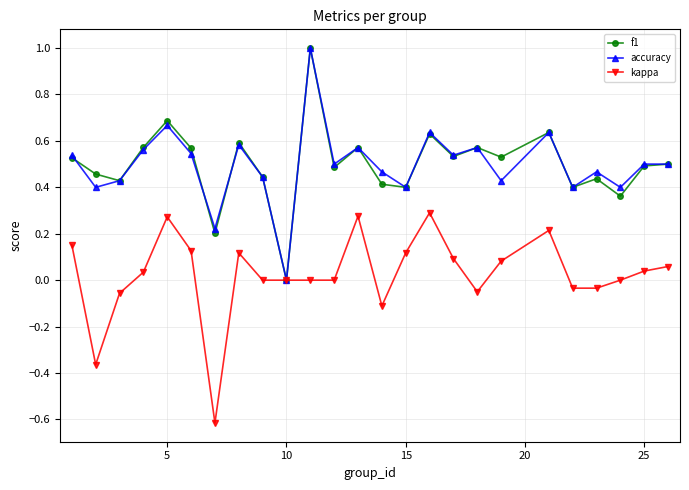

What is the minimum value shown in the chart?

-0.6